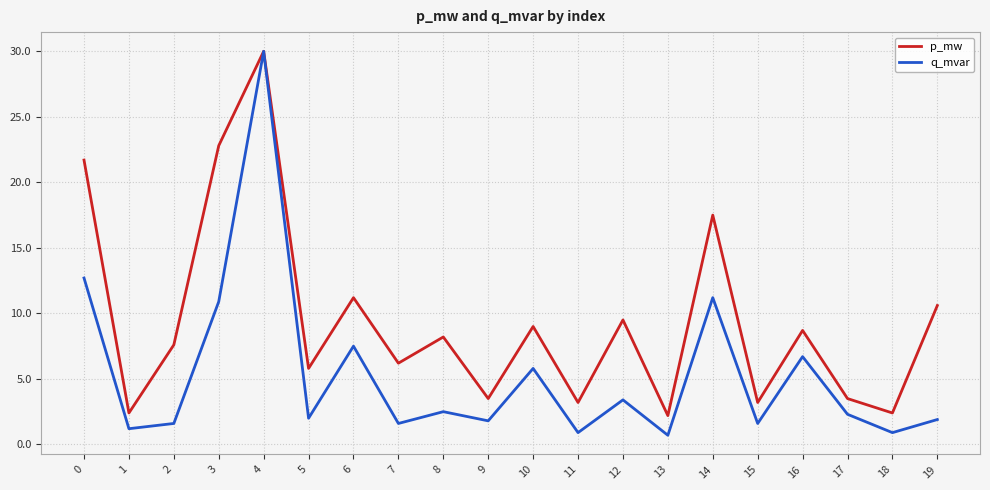

Where is p_mw nearest to the value 16?

14